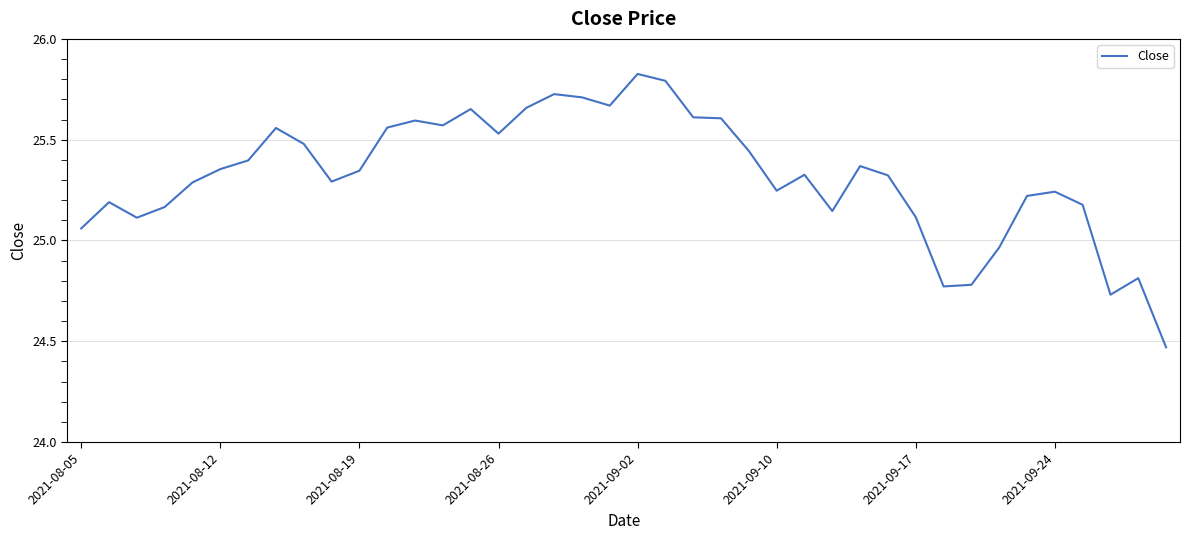

What is the difference between the maximum and minimum values?

1.4